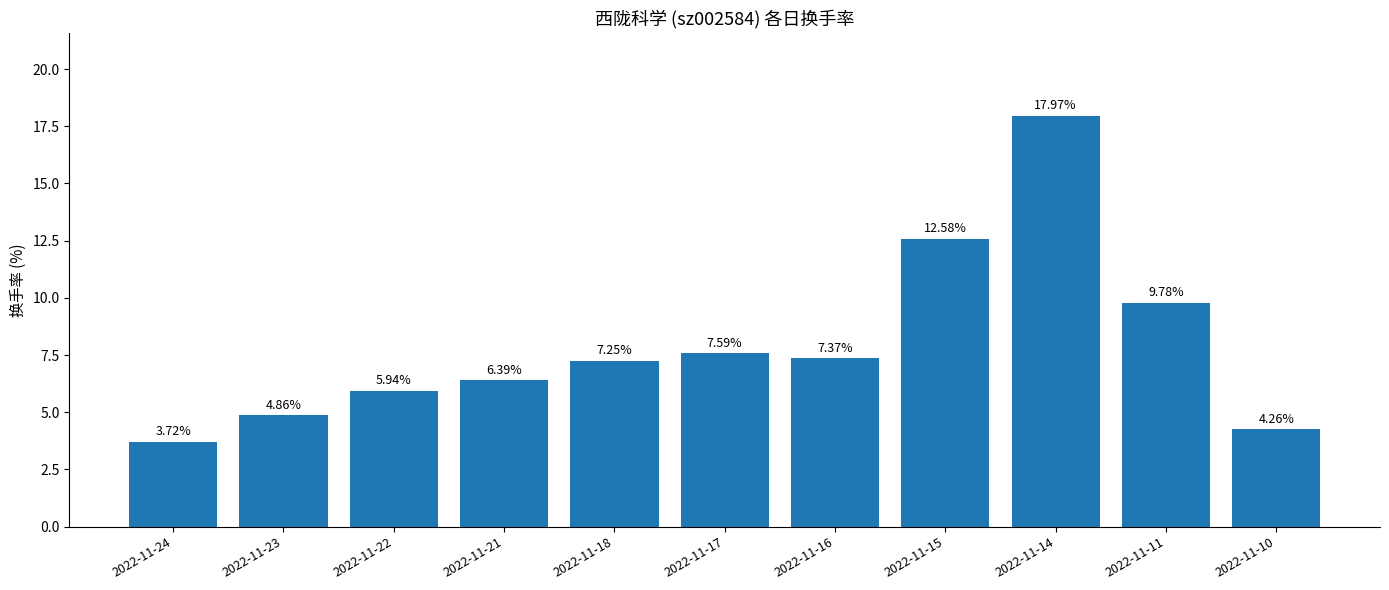

List the labels in order of value, smallest first.

2022-11-24, 2022-11-10, 2022-11-23, 2022-11-22, 2022-11-21, 2022-11-18, 2022-11-16, 2022-11-17, 2022-11-11, 2022-11-15, 2022-11-14